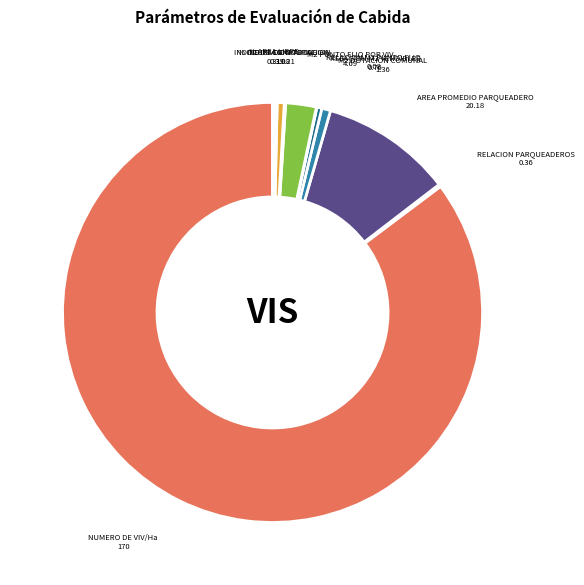

Does any single category account for the majority?

Yes